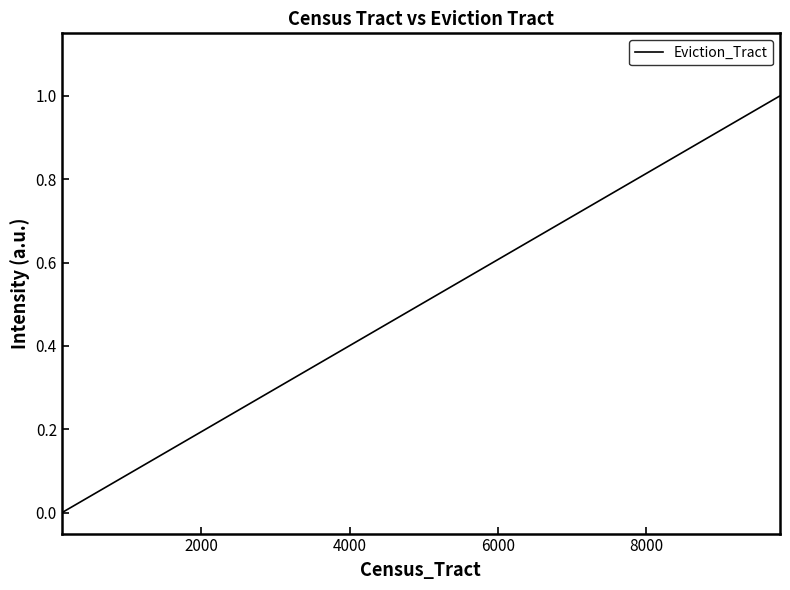

What is the maximum value shown in the chart?

1.0